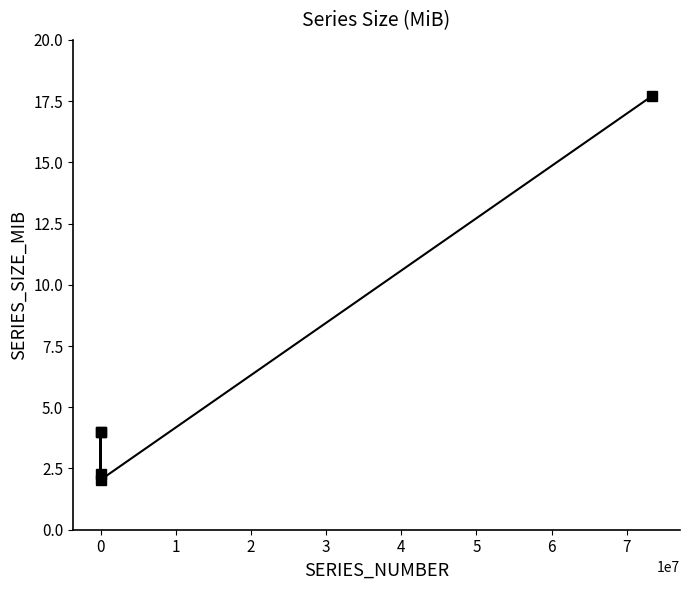

What is the smallest value displayed?

2.0